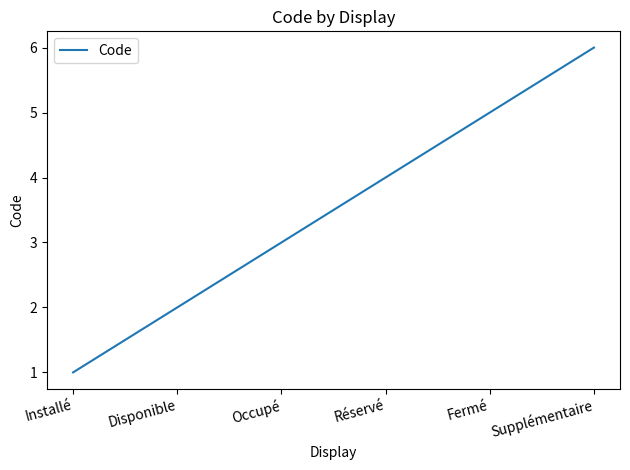

What position from the right is Disponible?

5